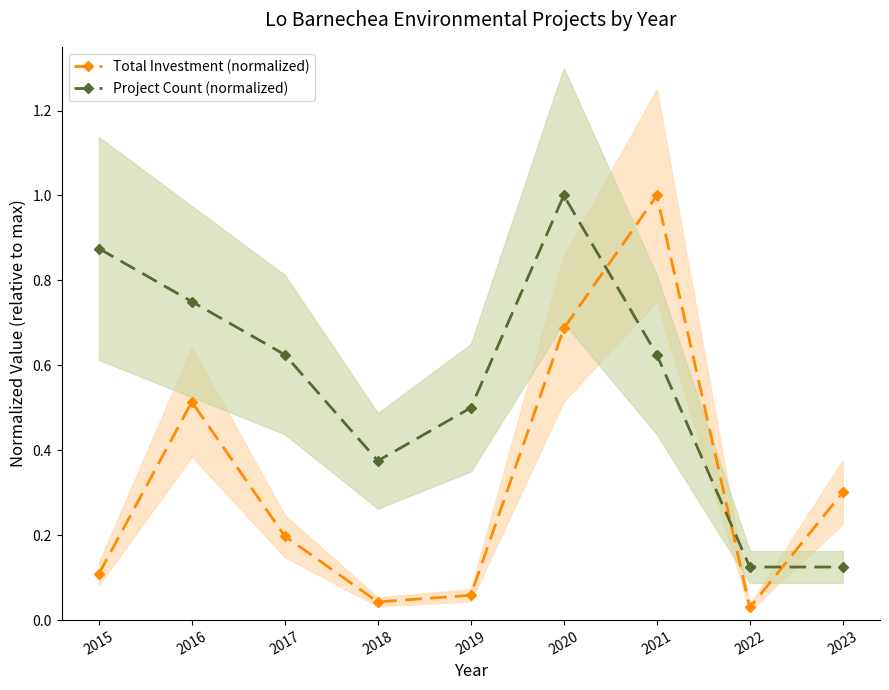

Rank the series by their average value, from highest to lowest.

Project Count (normalized), Total Investment (normalized)